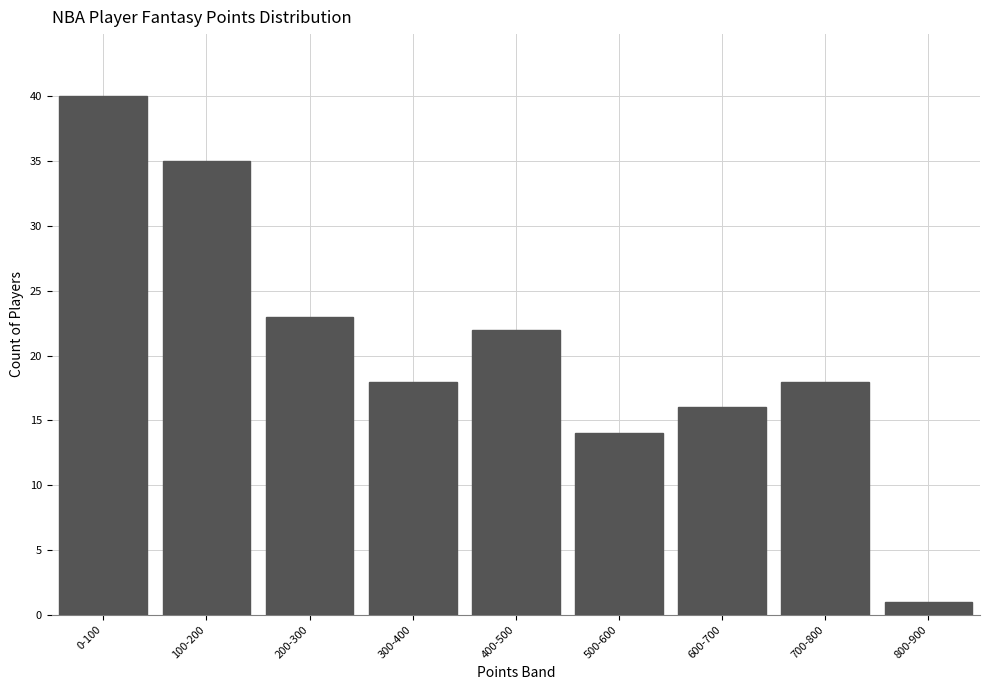

Reading right to left, transcribe all the data shown in this chart.

800-900=1	700-800=18	600-700=16	500-600=14	400-500=22	300-400=18	200-300=23	100-200=35	0-100=40